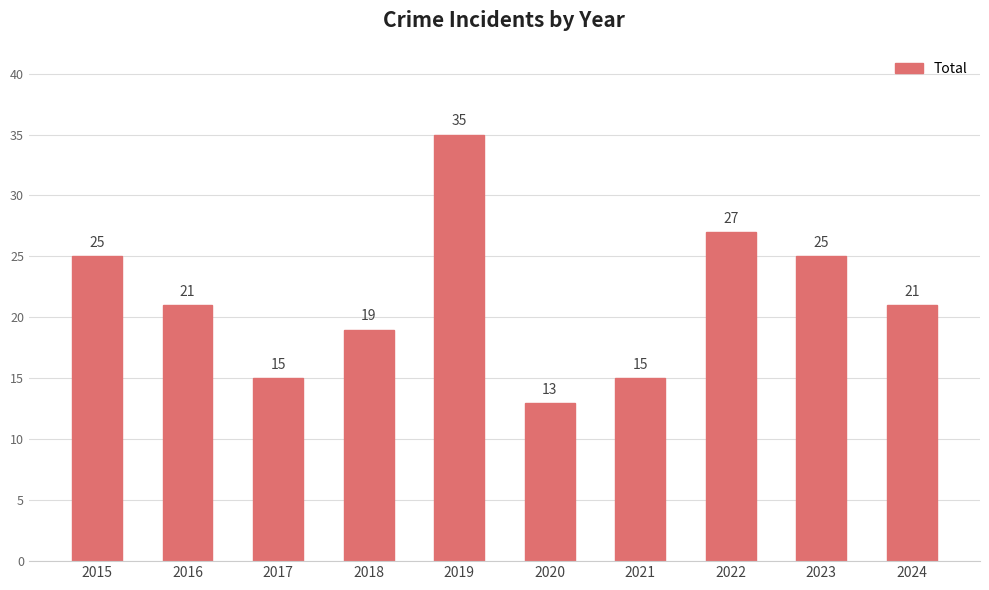

What is the change in value from 2017 to 2024?

+6